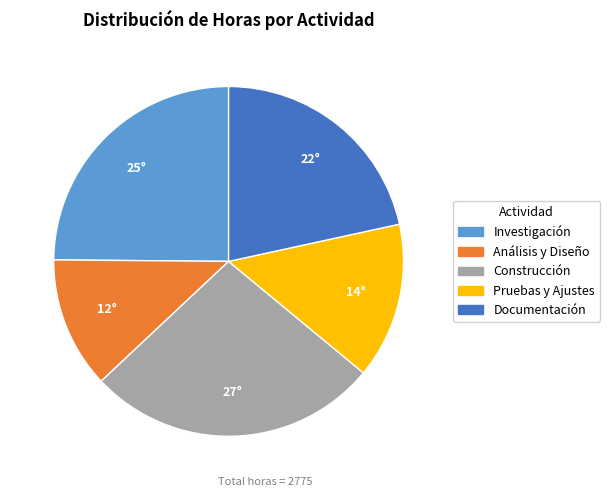

Is Documentación the majority of the pie?

No